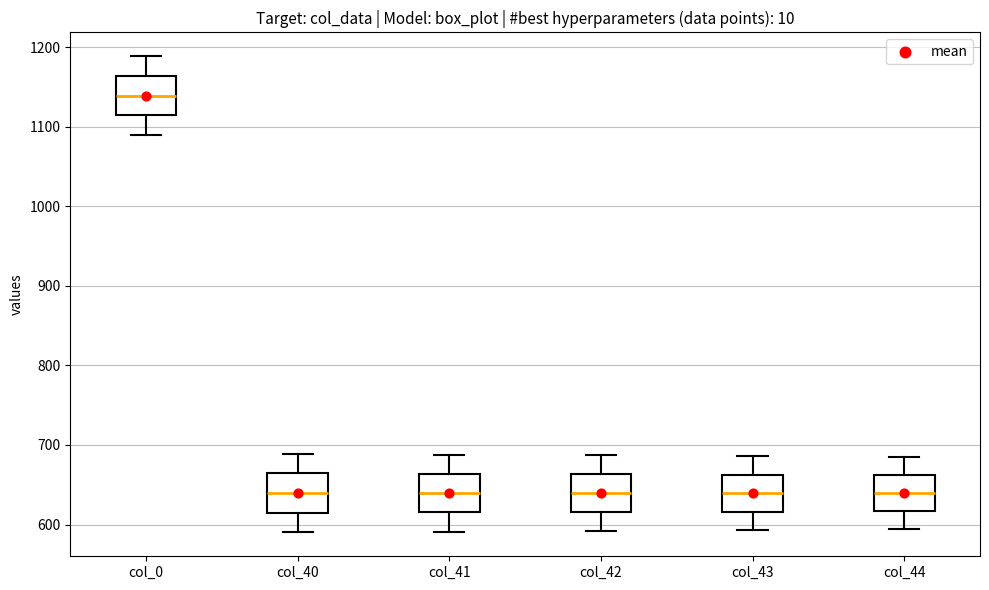

Reading left to right, transcribe this box plot: for each box, give where its median line is, the range the box spans, and where its two whiskers end, as read against the y-axis. The values are not printed on the chart, so give them approximately, as read against the axis.

col_0: median 1140, box 1110 to 1160, whiskers 1090 to 1190
col_40: median 640, box 610 to 660, whiskers 590 to 690
col_41: median 640, box 620 to 660, whiskers 590 to 690
col_42: median 640, box 620 to 660, whiskers 590 to 690
col_43: median 640, box 620 to 660, whiskers 590 to 690
col_44: median 640, box 620 to 660, whiskers 590 to 690